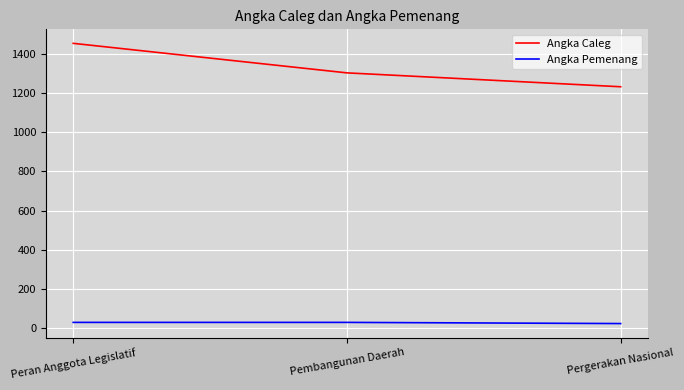

At how many categories does at least one series exceed 493?

3